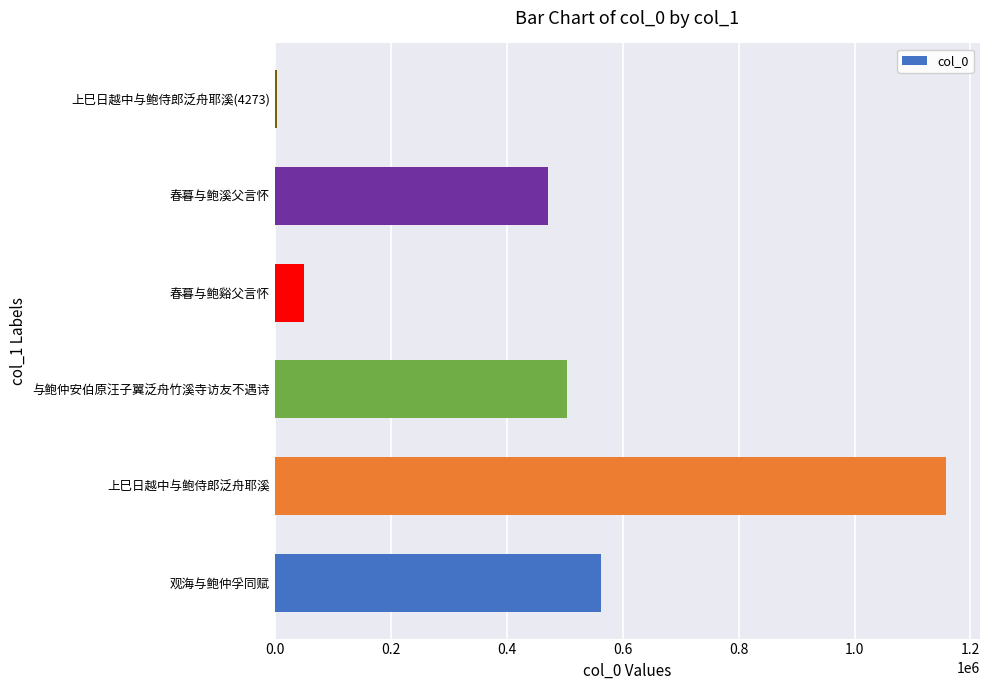

Reading bottom to top, what are all the values shown in this chart?

观海与鲍仲孚同赋=562065	上巳日越中与鲍侍郎泛舟耶溪=1158566	与鲍仲安伯原汪子翼泛舟竹溪寺访友不遇诗=504703	春暮与鲍谿父言怀=49546	春暮与鲍溪父言怀=470906	上巳日越中与鲍侍郎泛舟耶溪(4273)=4273